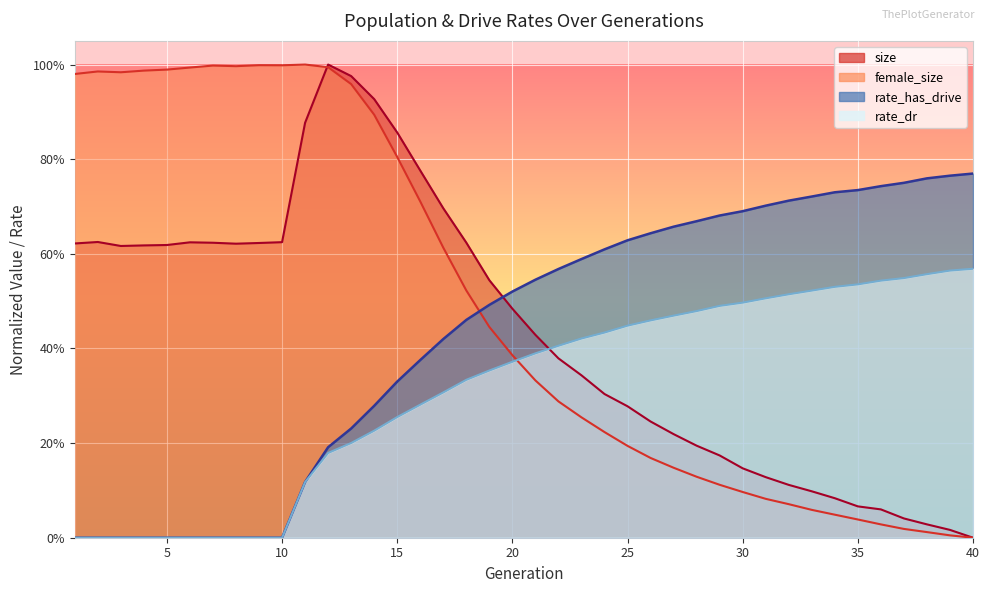

What is the value of the size point at the 5th from the left?

0.6